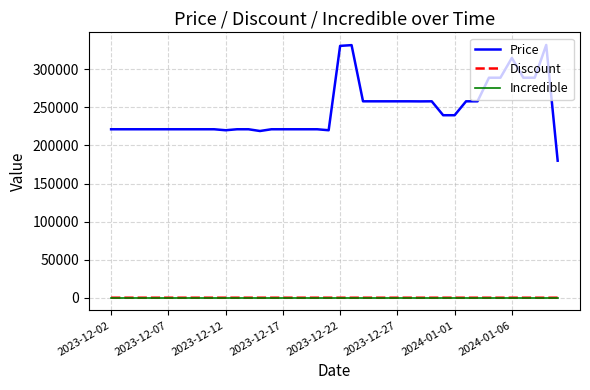

Which series has the widest spread of values?

Price